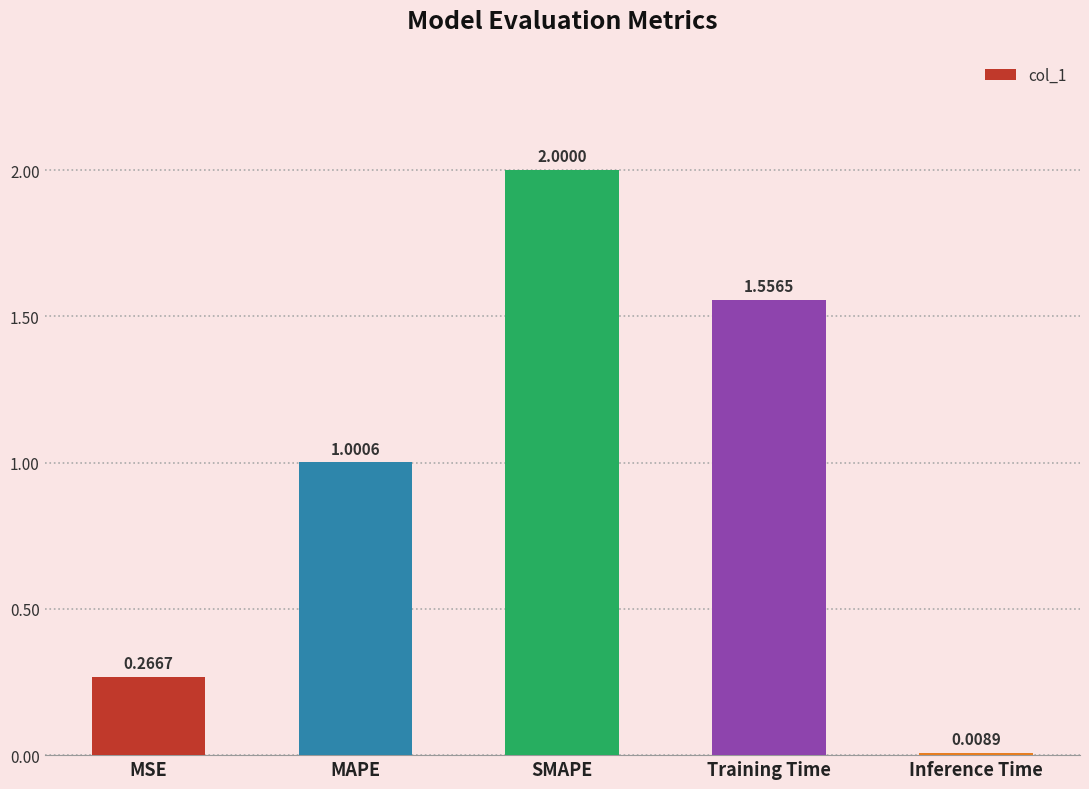

What is the difference between the maximum and second lowest values?

1.7